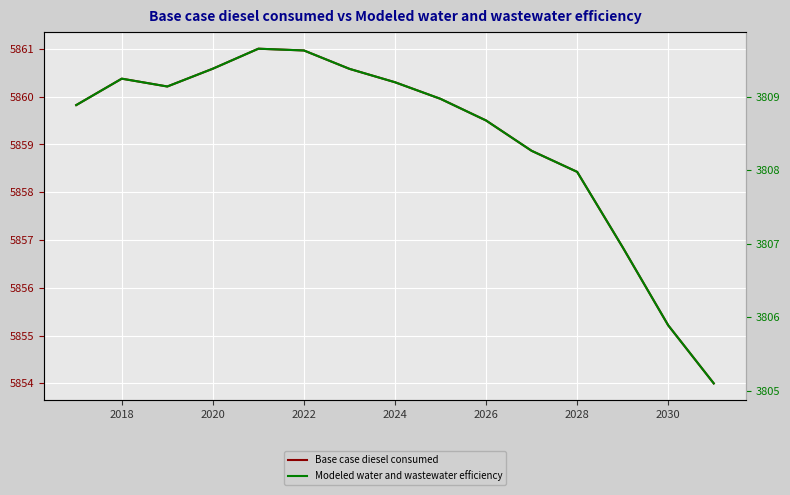

What is the greatest value displayed?

5861.0